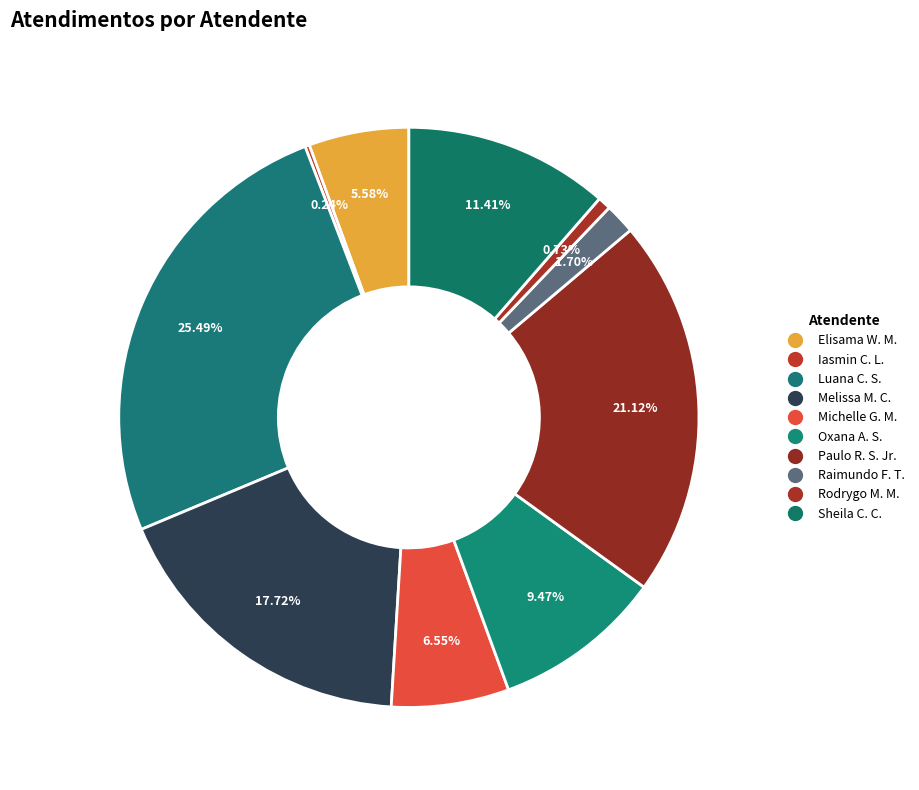

Count the number of slices in the pie.

10